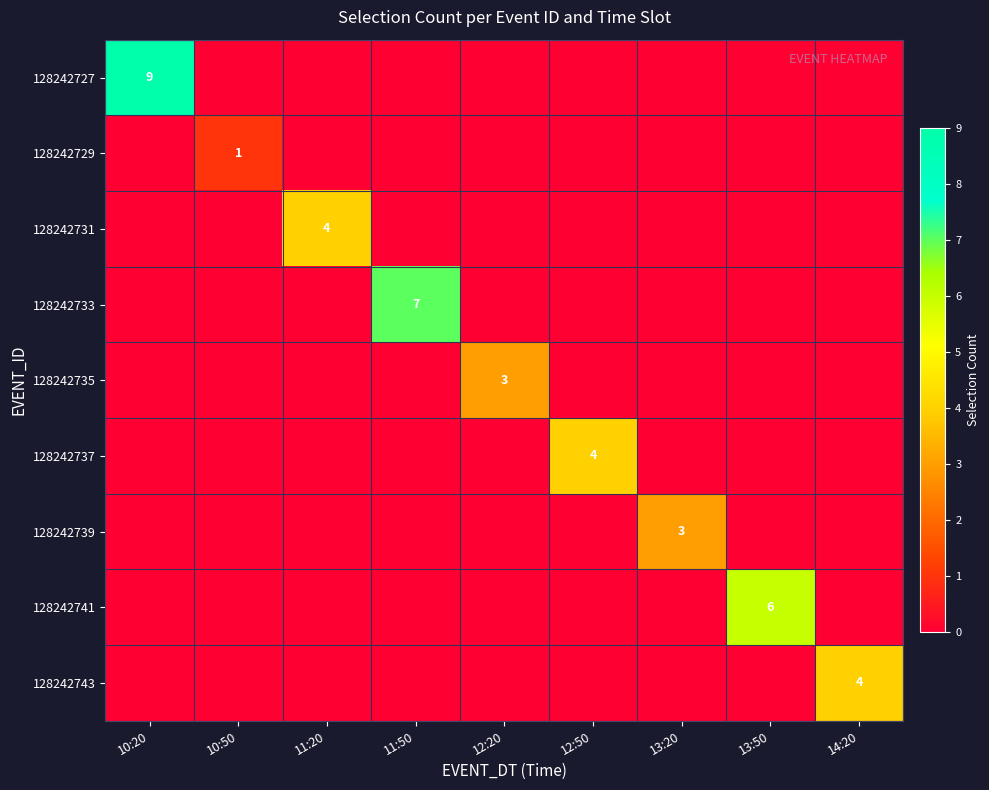

True or false: 128242731 has a value of 4 at 11:20.

True